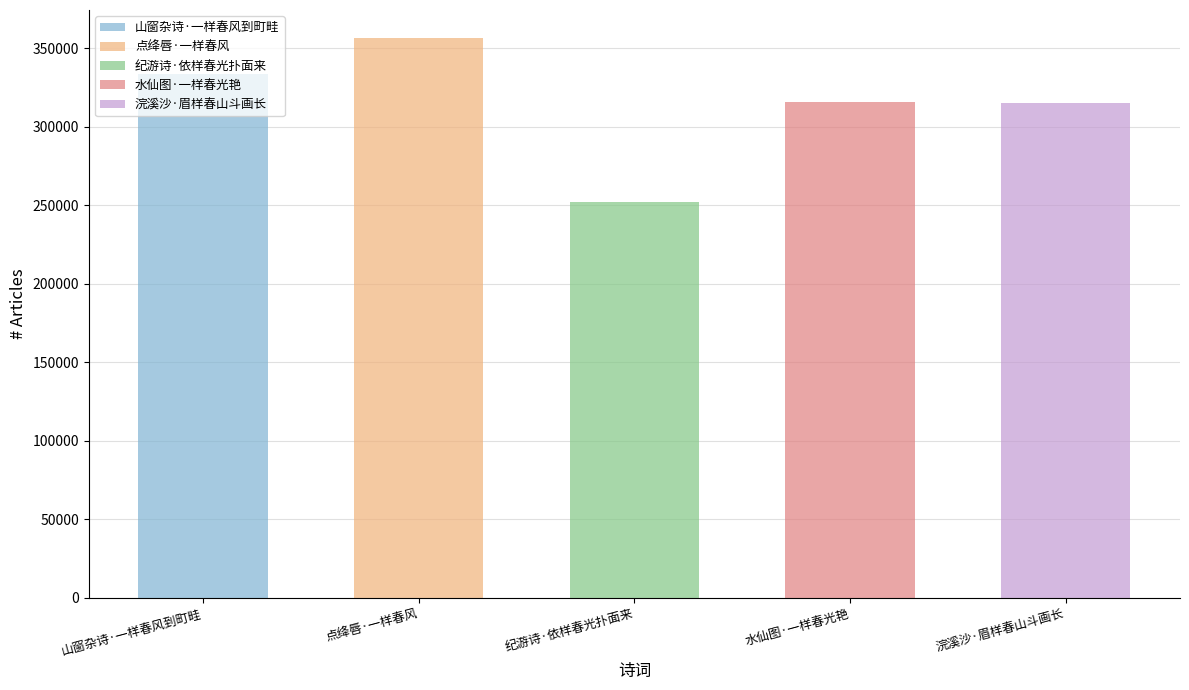

What is the difference between the maximum and minimum values?

104348